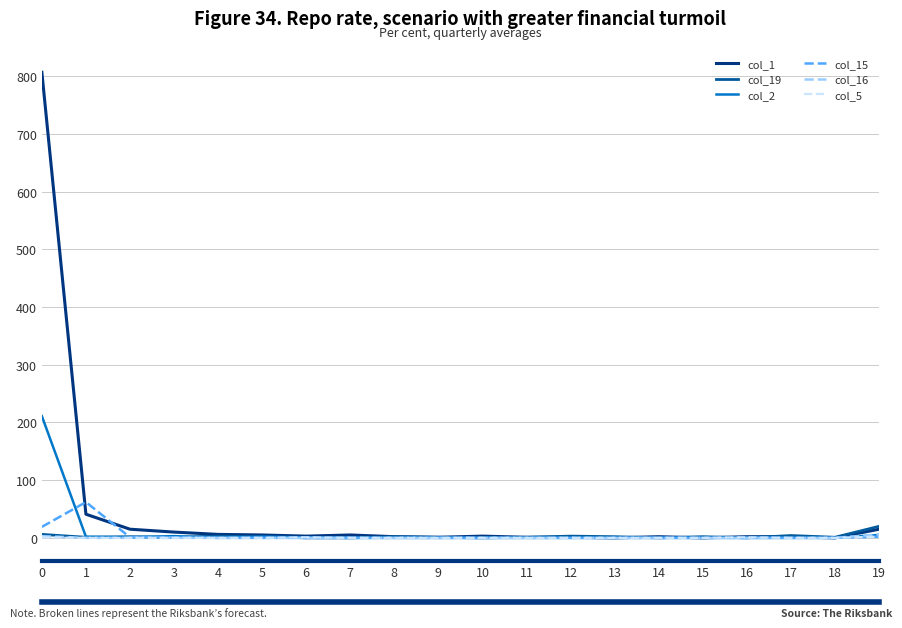

The value of col_2 at 17 is 0. True or false?

True